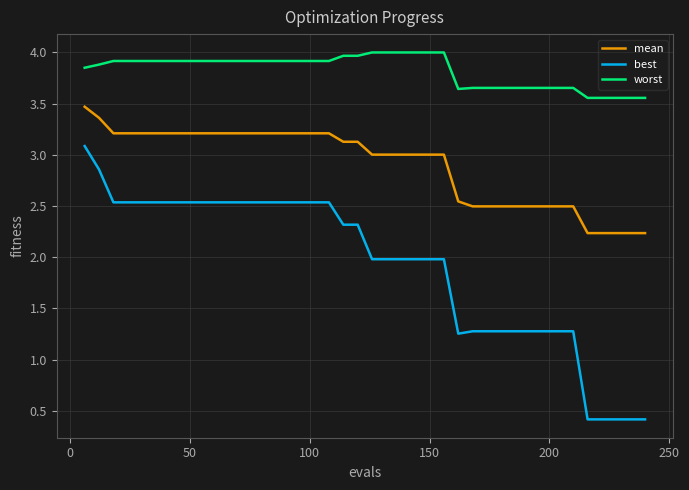

Rank the series by their maximum value, from lowest to highest.

best, mean, worst